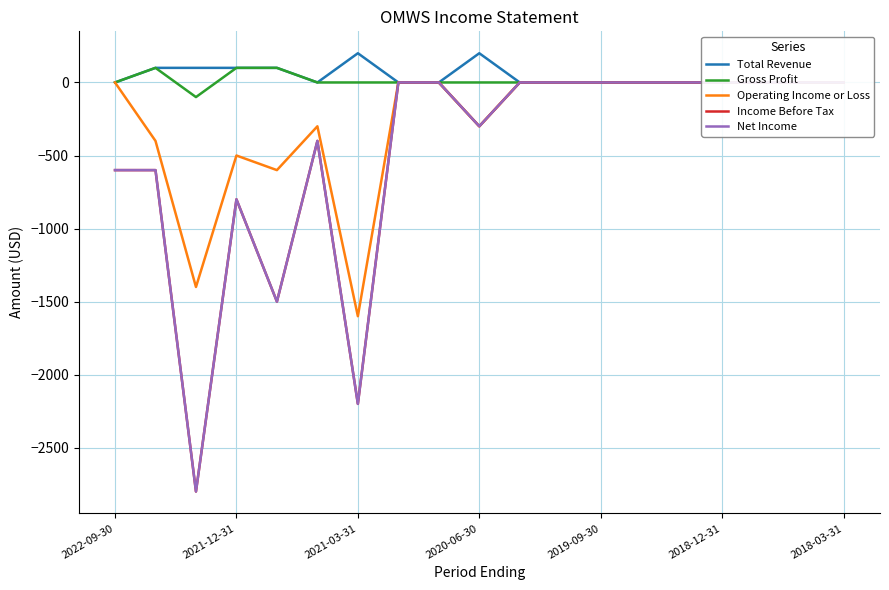

What is the difference between the maximum and minimum values in the Operating Income or Loss series?

1600